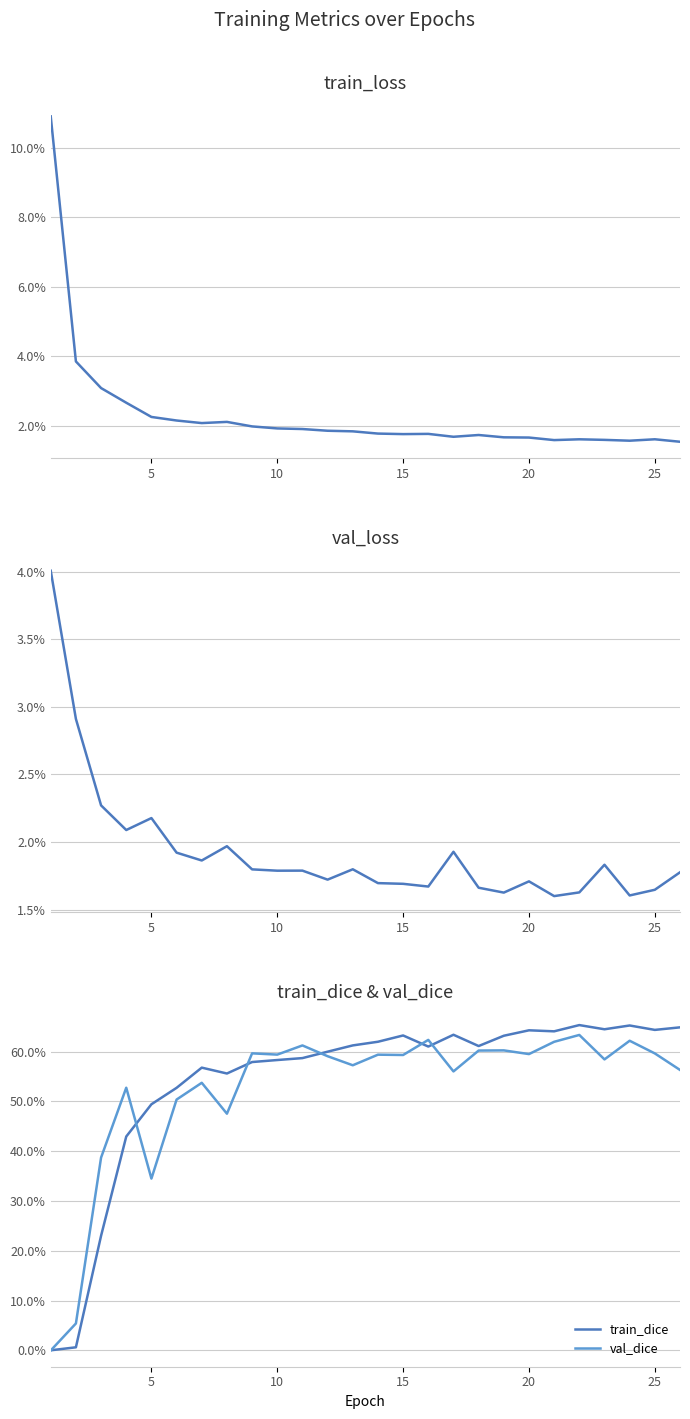

Is the value of train_dice at 22 greater than the value of train_loss at 20?

Yes